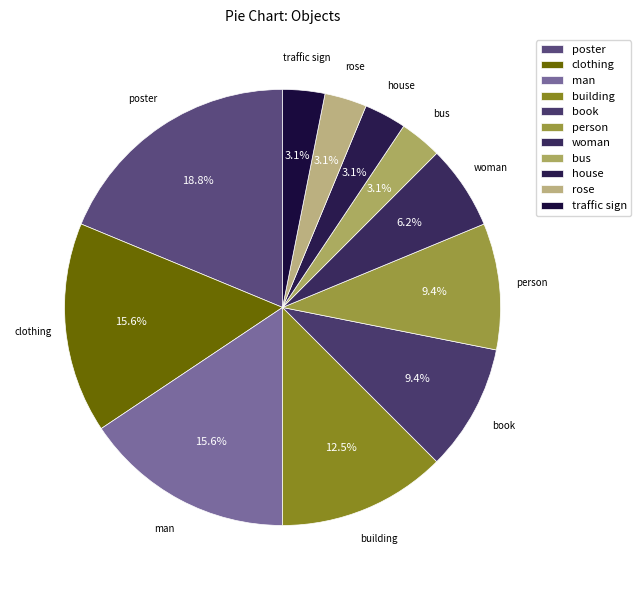

To the nearest percent, what is the combined percentage of poster and building?

31%